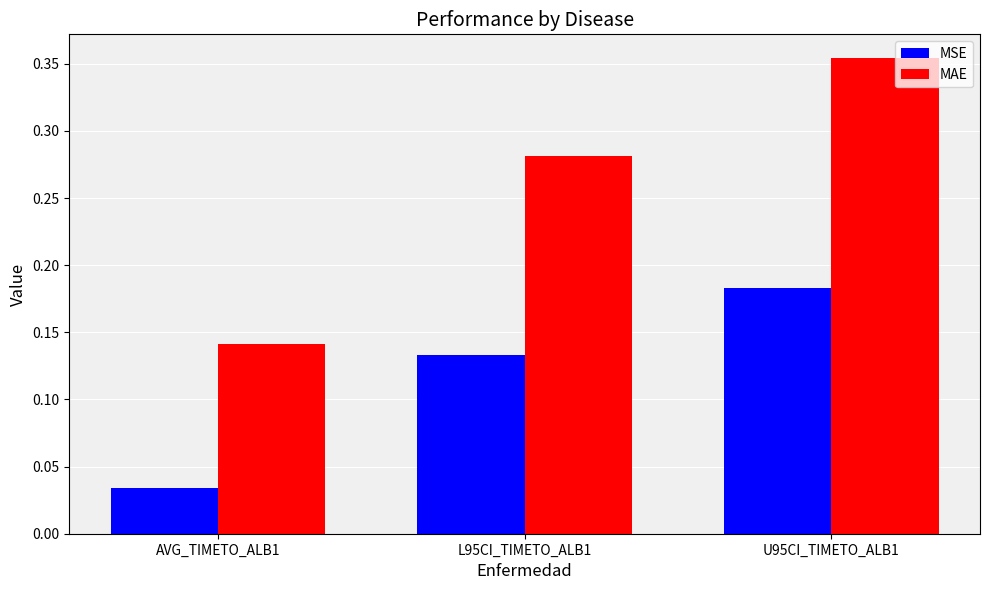

How many groups of bars are there?

3